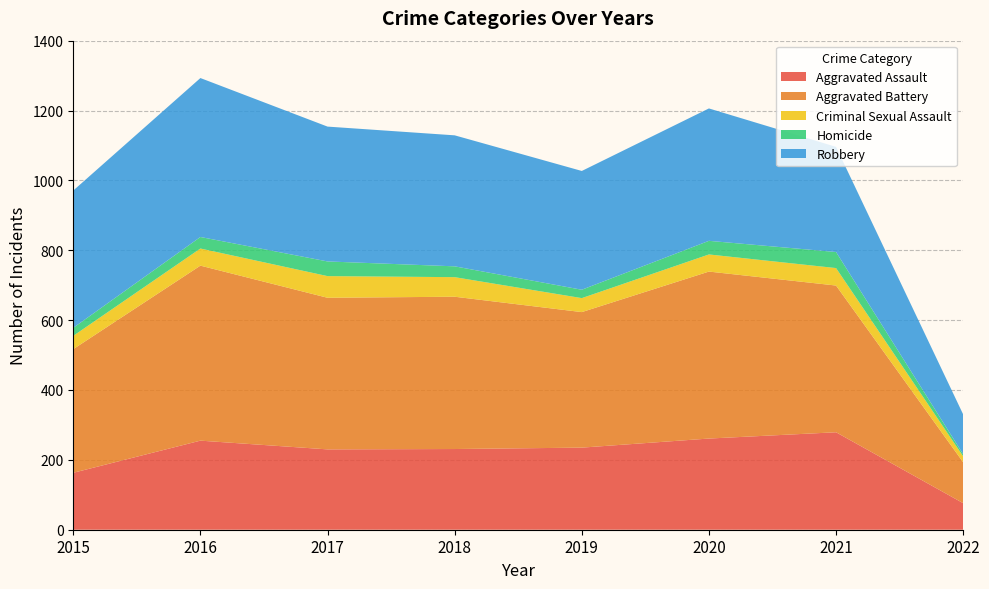

Reading right to left, list all the values displayed in this chart.

Aggravated Assault: 76	279	261	235	231	230	255	163
Aggravated Battery: 117	420	478	388	436	434	501	354
Criminal Sexual Assault: 17	50	49	40	56	62	49	38
Homicide: 6	46	39	24	31	42	33	23
Robbery: 114	301	379	340	375	386	455	393